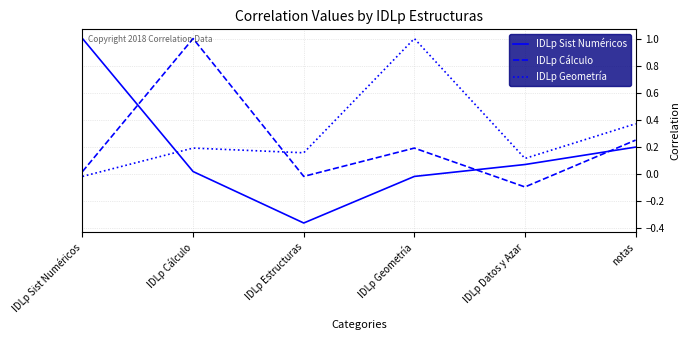

What position from the left is IDLp Datos y Azar?

5